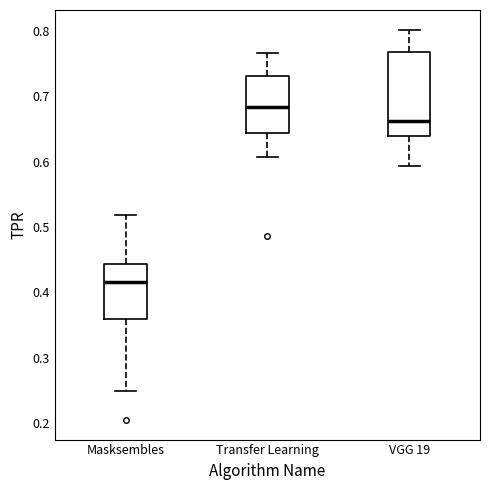

Reading left to right, transcribe this box plot: for each box, give where its median line is, the range the box spans, and where its two whiskers end, as read against the y-axis. The values are not printed on the chart, so give them approximately, as read against the axis.

Masksembles: median 0.42, box 0.36 to 0.44, whiskers 0.25 to 0.52
Transfer Learning: median 0.68, box 0.64 to 0.73, whiskers 0.61 to 0.77
VGG 19: median 0.66, box 0.64 to 0.77, whiskers 0.59 to 0.80